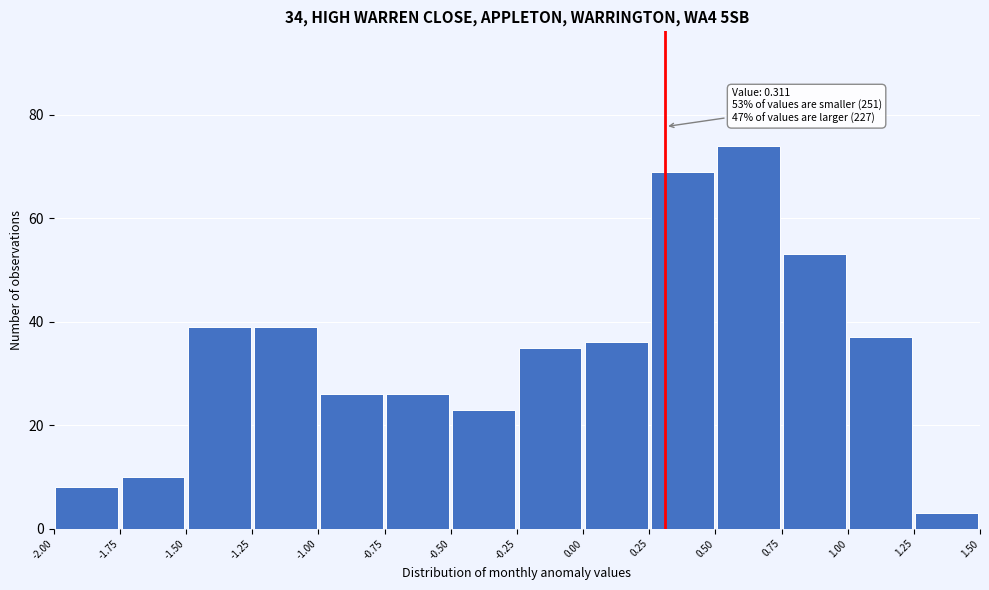

Which range on the x-axis has the tallest bar?

0.50 to 0.75